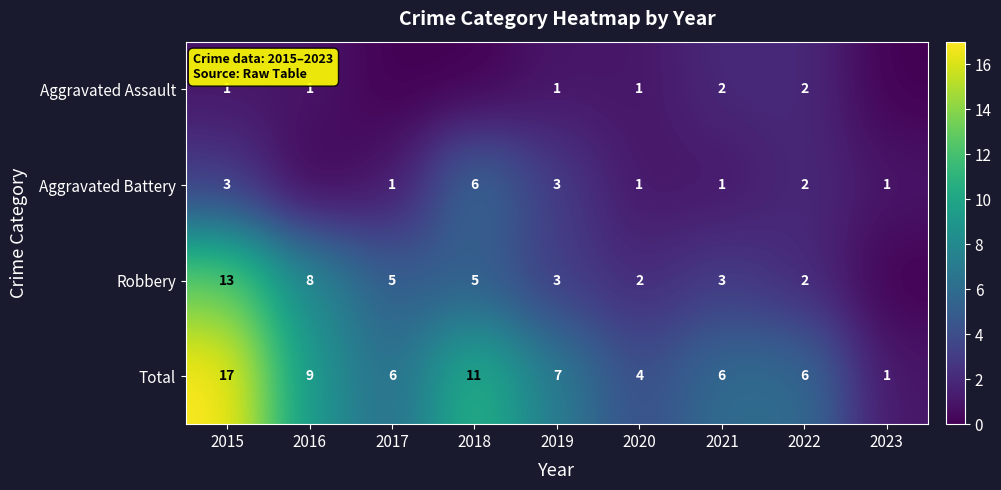

At 2015, list the series in order from smallest to largest.

Aggravated Assault, Aggravated Battery, Robbery, Total